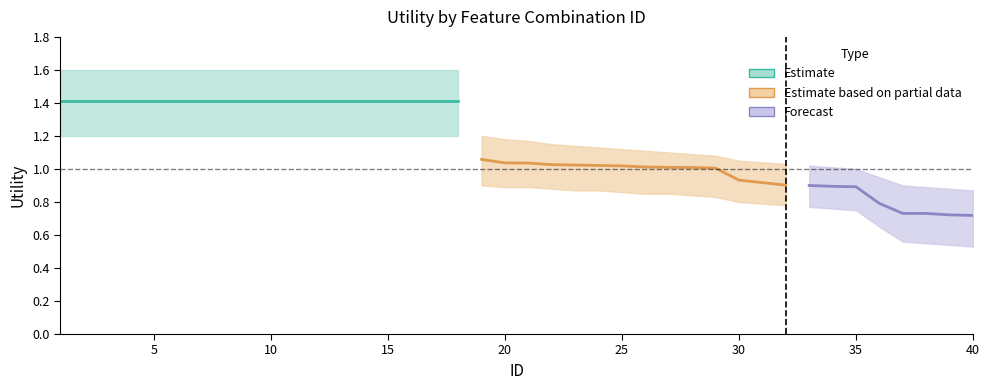

The value of Estimate at 12 is 0.7. True or false?

False